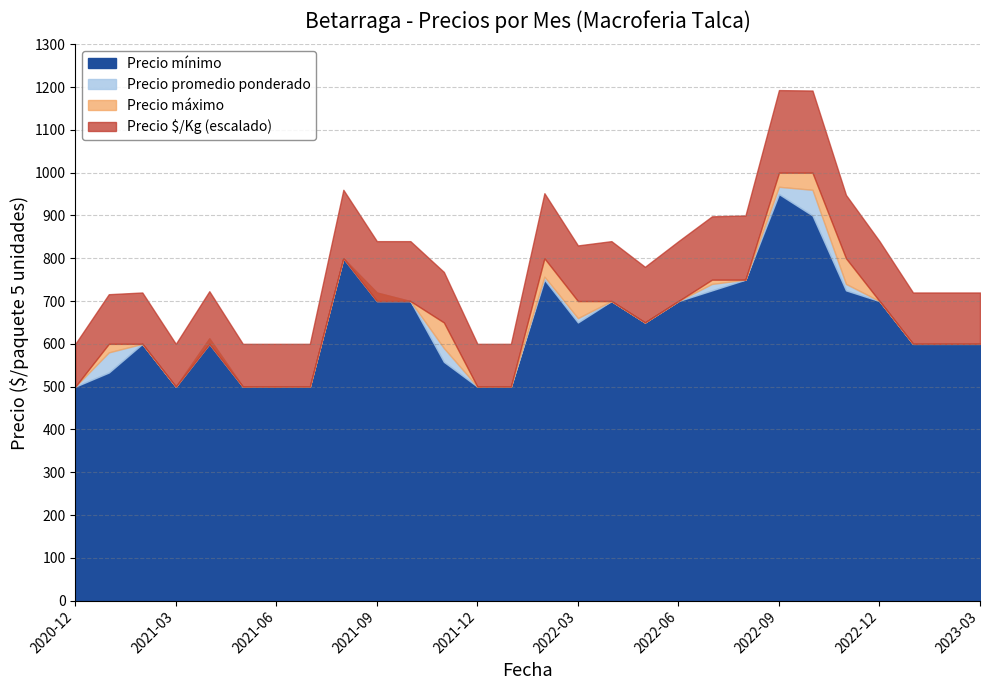

Between 2022-02 and 2022-10, which is larger?

2022-10